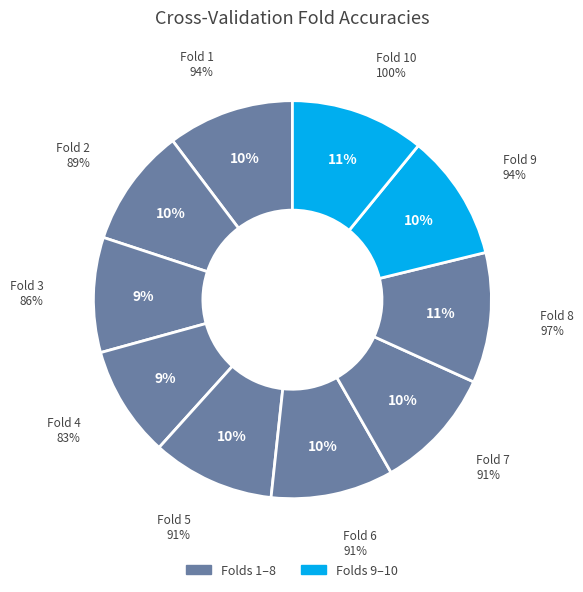

What percentage do Fold 8 and Fold 2 together represent?

20.2%